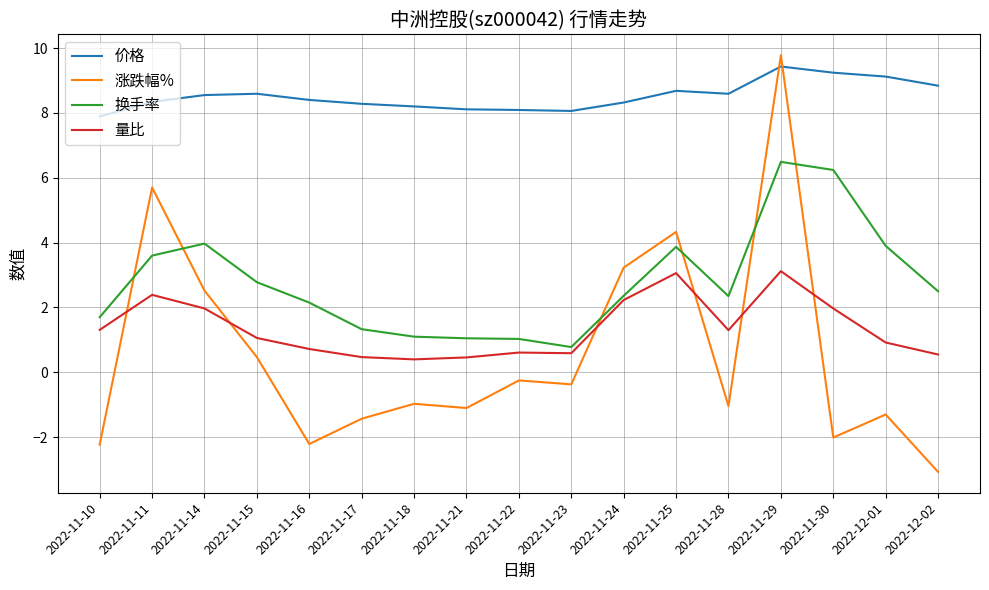

True or false: 量比 and 涨跌幅% cross at least once.

True